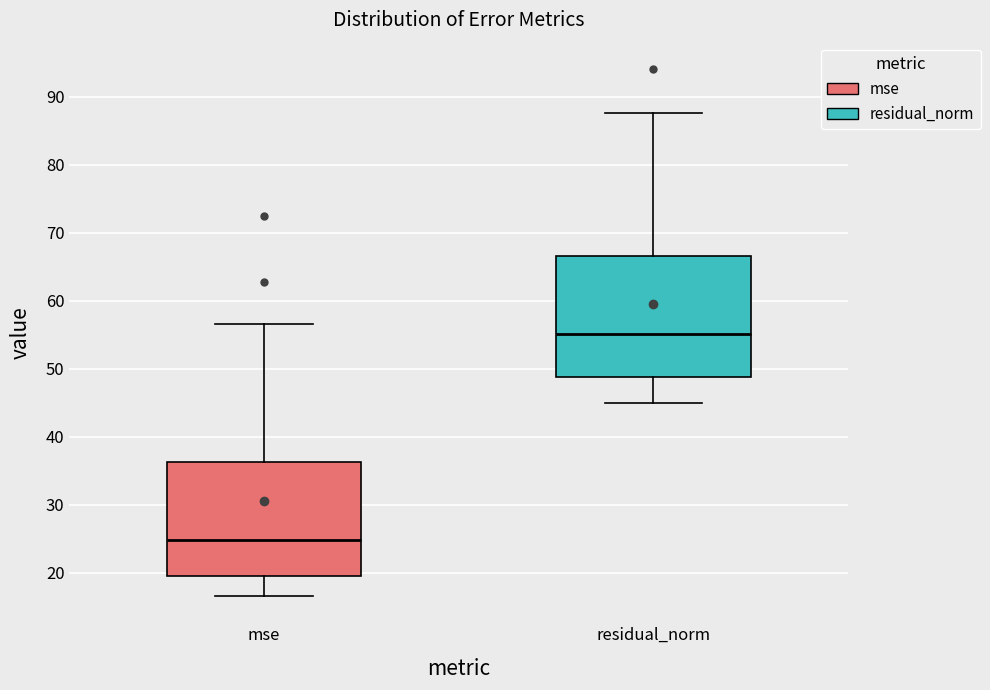

Reading left to right, read every box against the y-axis: the position of its median line, the range the box covers, and the ends of its whiskers. The values are not printed on the chart, so give them approximately, as read against the axis.

mse: median 25, box 20 to 36, whiskers 17 to 57
residual_norm: median 55, box 49 to 67, whiskers 45 to 88